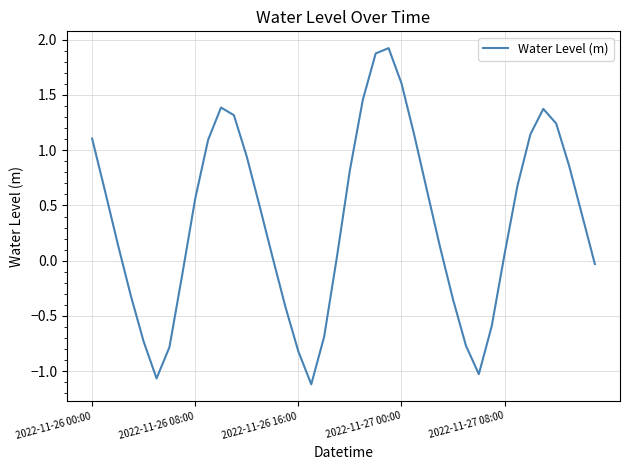

How many lines are shown in the chart?

1